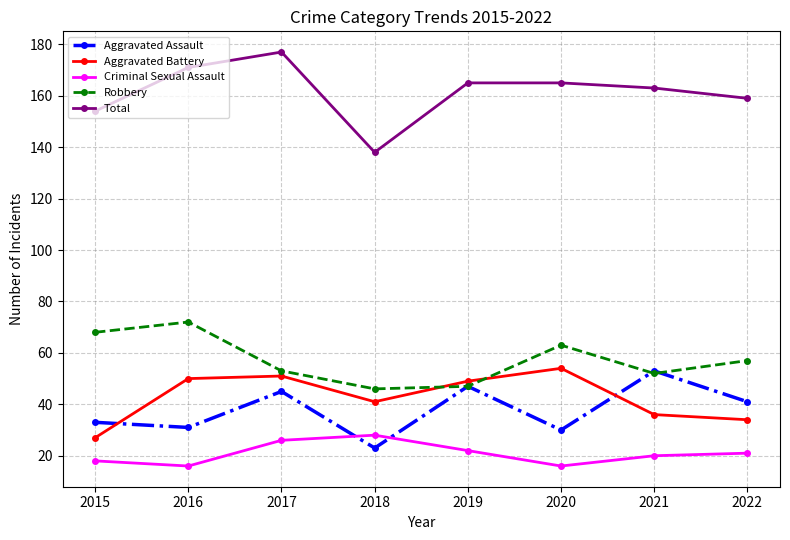

Where is the first local minimum for Aggravated Assault?

2016